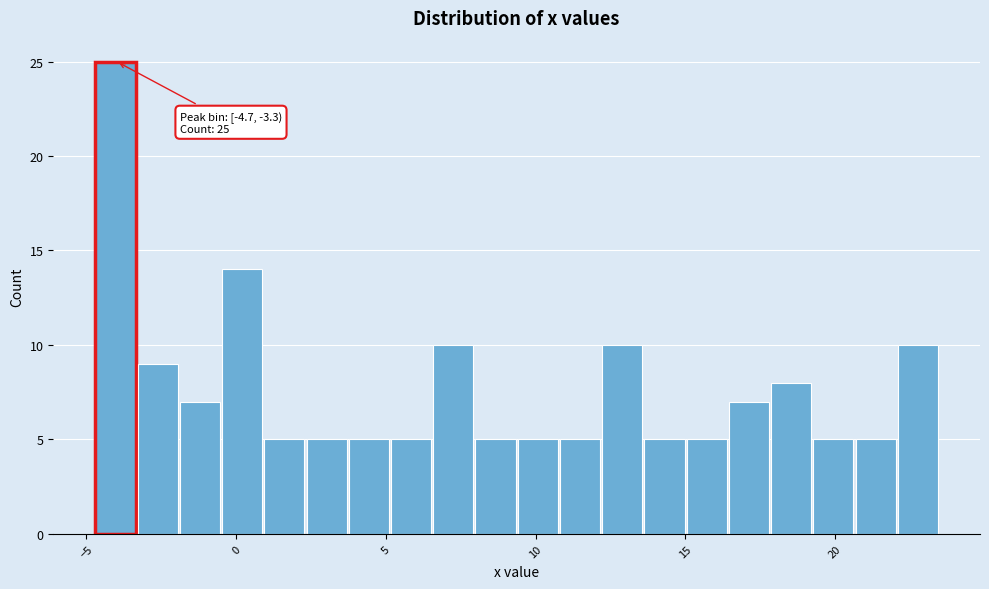

Around what value on the x-axis is the tallest bar? Give the approximate position of its centre, as read against the axis.

-4.0